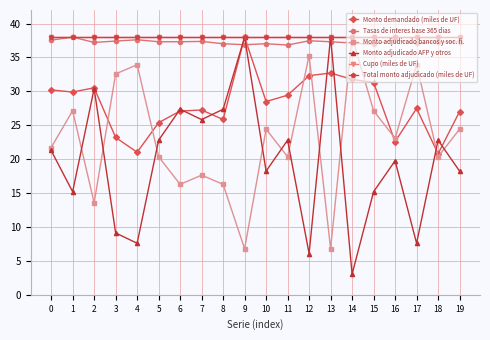

Reading right to left, extract all data points from this chart.

Monto demandado (miles de UF): 19=27.0	18=20.8	17=27.5	16=22.6	15=31.3	14=31.8	13=32.7	12=32.3	11=29.4	10=28.5	9=38.0	8=25.9	7=27.3	6=27.1	5=25.4	4=21.0	3=23.2	2=30.5	1=29.9	0=30.2
Tasas de interes base 365 dias: 19=37.3	18=37.3	17=37.1	16=37.6	15=36.9	14=37.1	13=37.3	12=37.5	11=36.8	10=37.0	9=36.9	8=37.0	7=37.4	6=37.3	5=37.3	4=37.6	3=37.4	2=37.2	1=38.0	0=37.6
Monto adjudicado bancos y soc. fi.: 19=24.4	18=20.4	17=33.9	16=23.1	15=27.1	14=38.0	13=6.8	12=35.3	11=20.4	10=24.4	9=6.8	8=16.3	7=17.6	6=16.3	5=20.4	4=33.9	3=32.6	2=13.6	1=27.1	0=21.7
Monto adjudicado AFP y otros: 19=18.2	18=22.8	17=7.6	16=19.8	15=15.2	14=3.0	13=38.0	12=6.1	11=22.8	10=18.2	9=38.0	8=27.4	7=25.8	6=27.4	5=22.8	4=7.6	3=9.1	2=30.4	1=15.2	0=21.3
Cupo (miles de UF): 19=38.0	18=38.0	17=38.0	16=38.0	15=38.0	14=38.0	13=38.0	12=38.0	11=38.0	10=38.0	9=38.0	8=38.0	7=38.0	6=38.0	5=38.0	4=38.0	3=38.0	2=38.0	1=38.0	0=38.0
Total monto adjudicado (miles de UF): 19=38.0	18=38.0	17=38.0	16=38.0	15=38.0	14=38.0	13=38.0	12=38.0	11=38.0	10=38.0	9=38.0	8=38.0	7=38.0	6=38.0	5=38.0	4=38.0	3=38.0	2=38.0	1=38.0	0=38.0